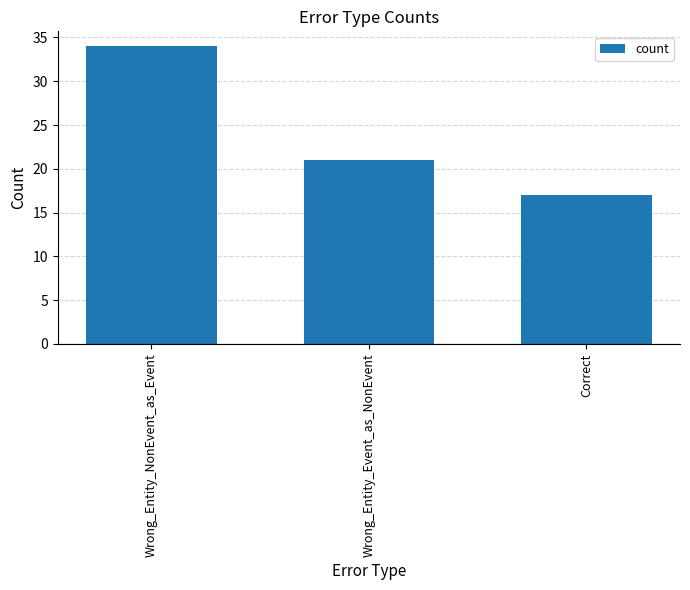

At which category does the chart reach its peak across all series?

Wrong_Entity_NonEvent_as_Event